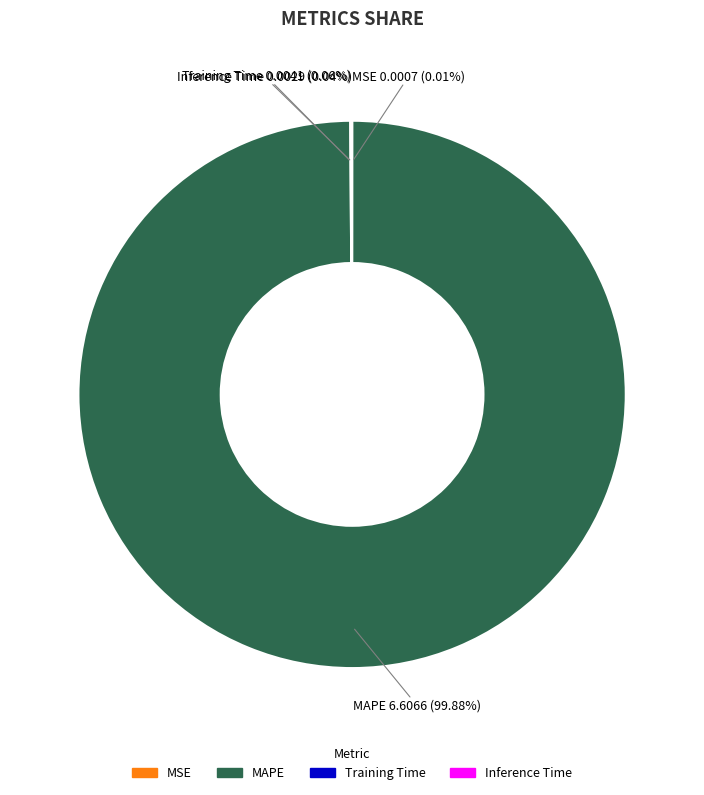

To the nearest percent, what is the average slice percentage?

25%